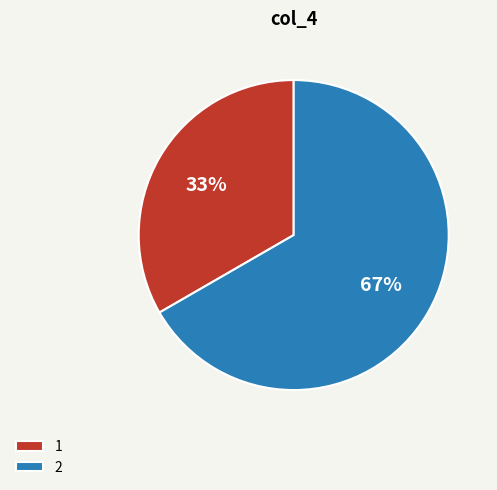

Which slice is the largest?

2